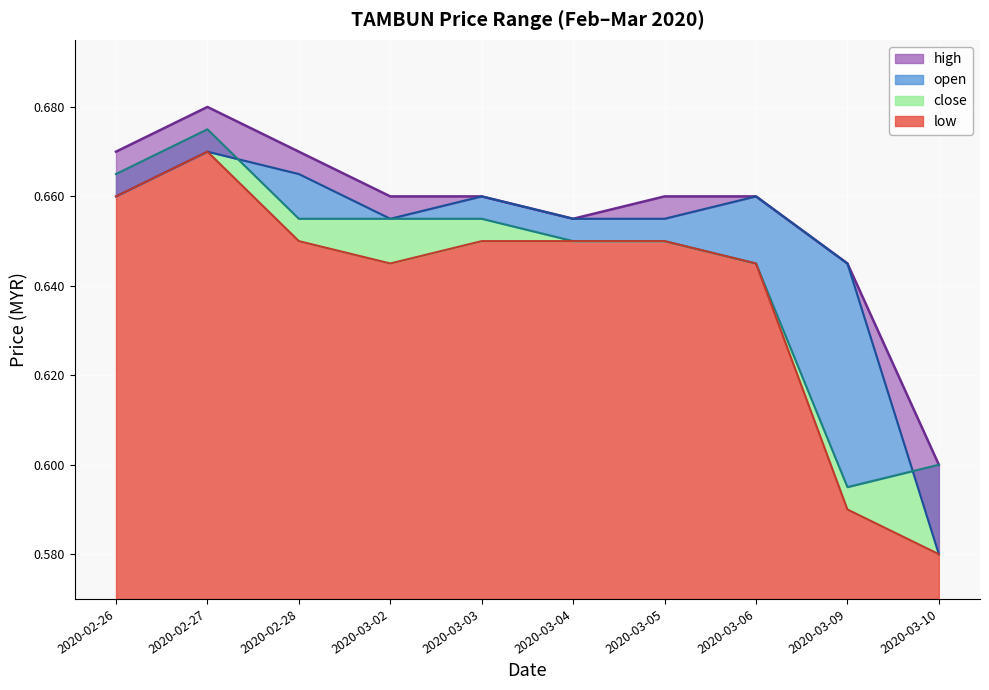

Rank the categories by open value from highest to lowest.

2020-02-27, 2020-02-28, 2020-02-26, 2020-03-03, 2020-03-06, 2020-03-02, 2020-03-04, 2020-03-05, 2020-03-09, 2020-03-10